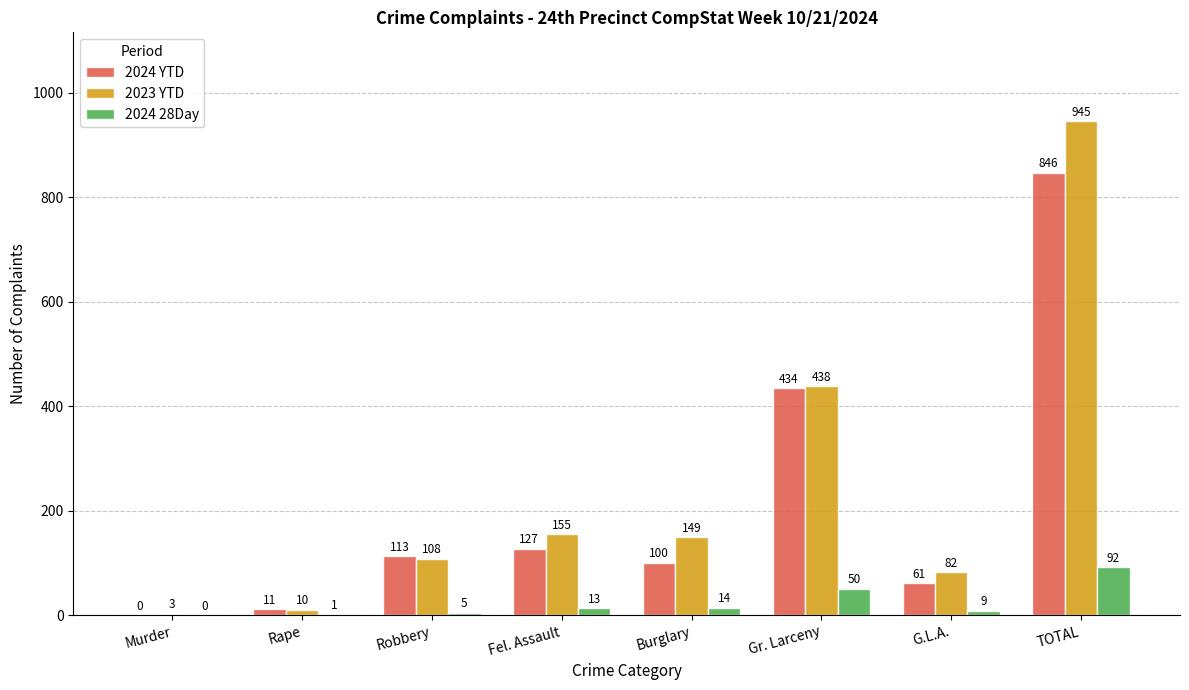

Count the number of data series in this chart.

3